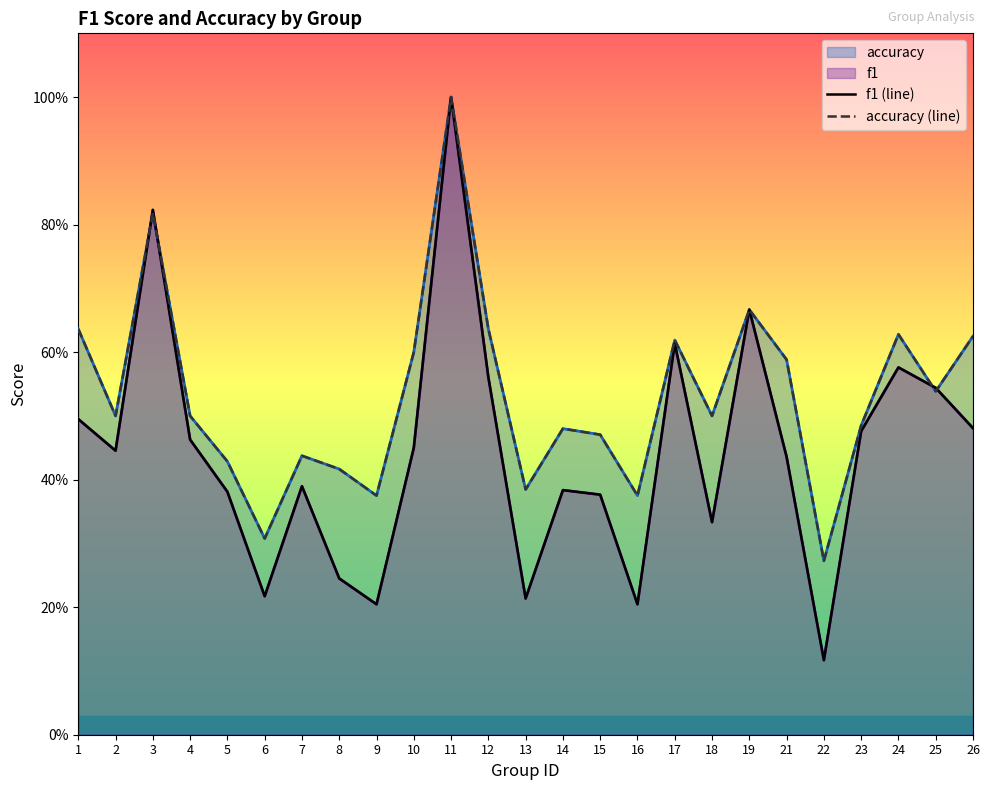

How many intersections are there between f1 (line) and accuracy (line)?

4